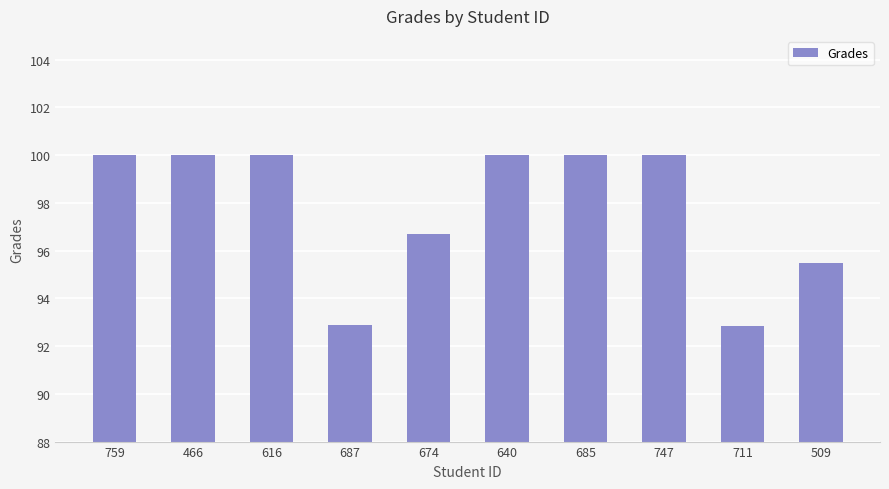

What is the maximum value shown in the chart?

100.0